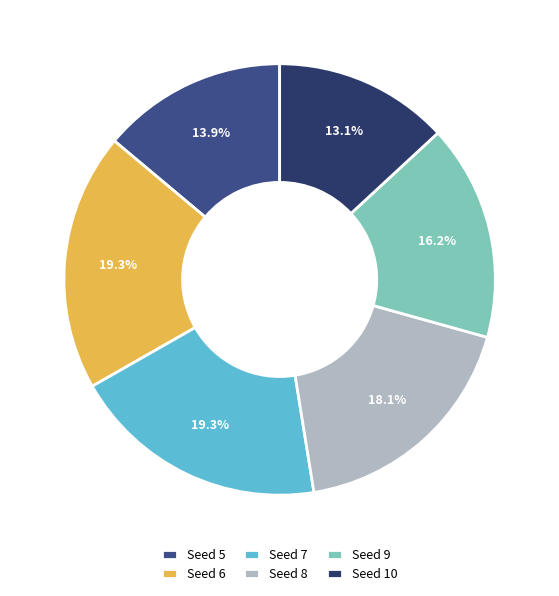

How many segments does this pie chart have?

6